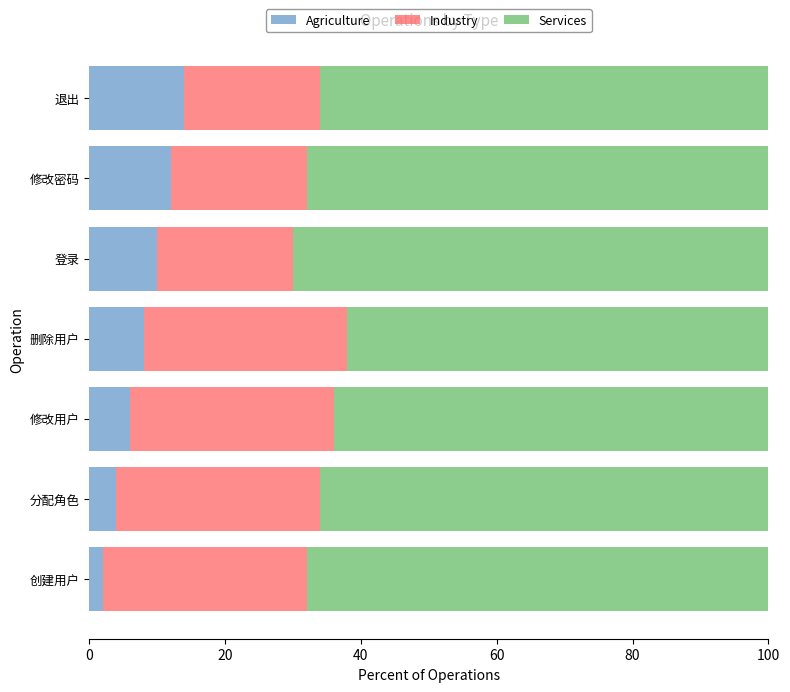

List the labels in order of Agriculture value, smallest first.

创建用户, 分配角色, 修改用户, 删除用户, 登录, 修改密码, 退出